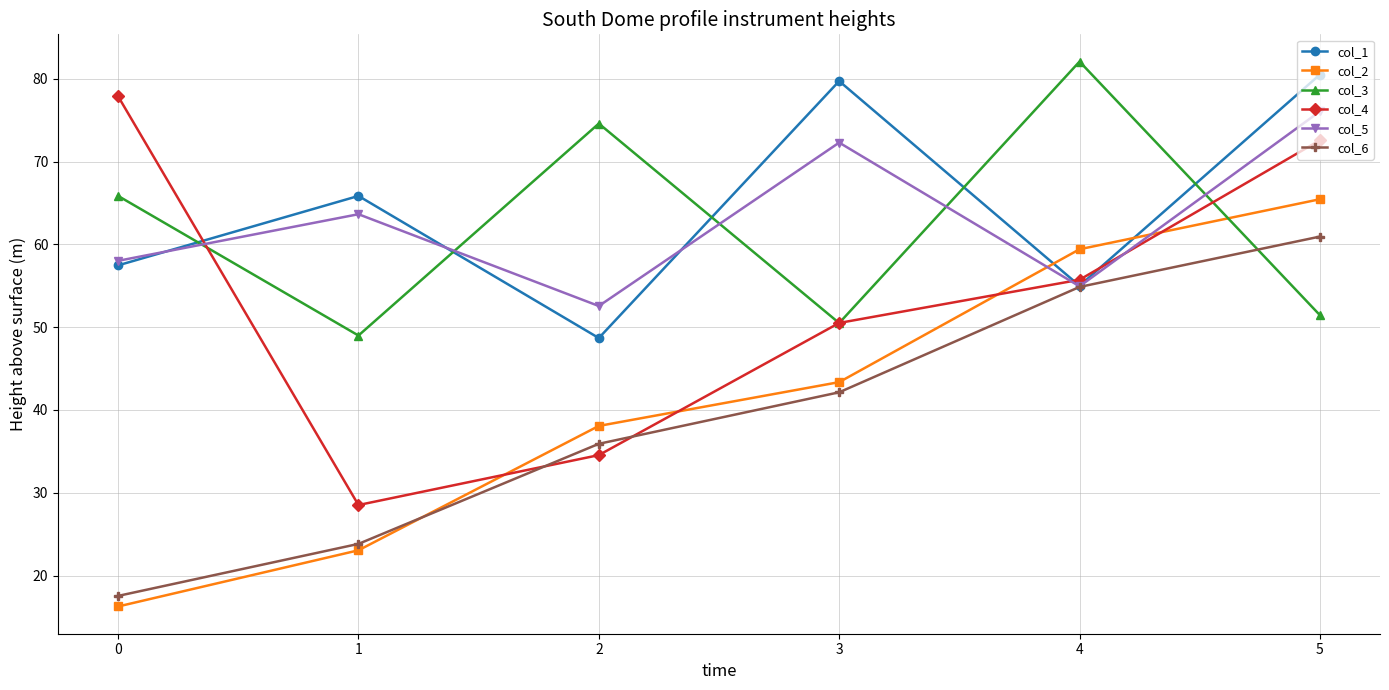

At 1, list the series in order from largest to smallest.

col_1, col_5, col_3, col_4, col_6, col_2